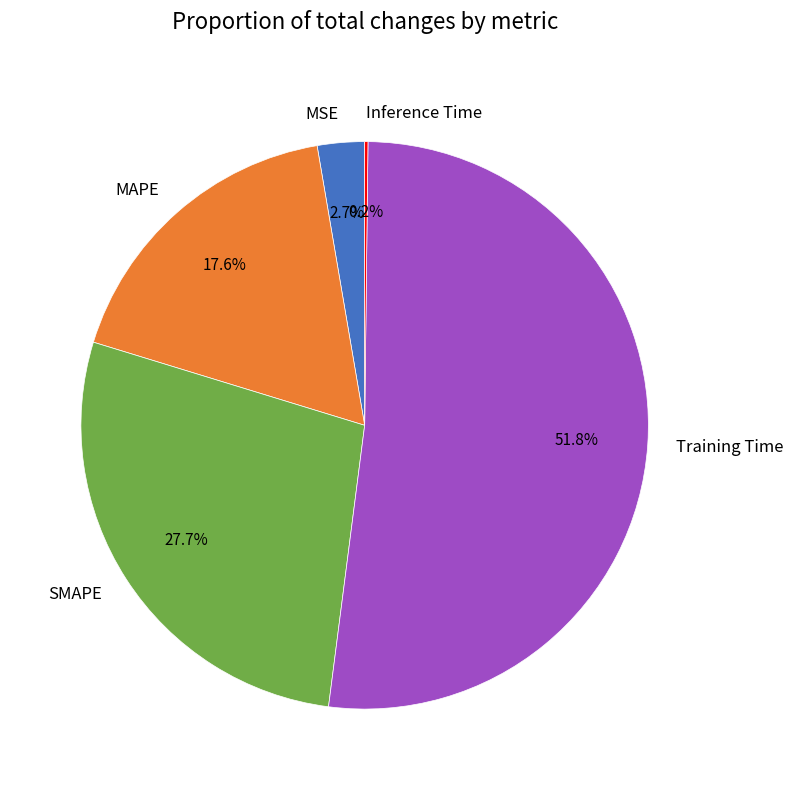

Which category has the biggest portion of the pie?

Training Time